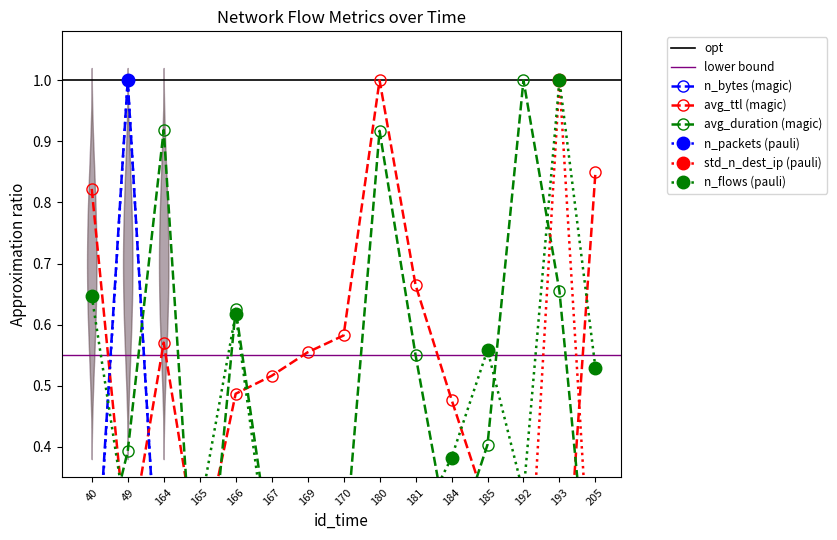

Between 167 and 192, which series saw the biggest shift?

avg_duration